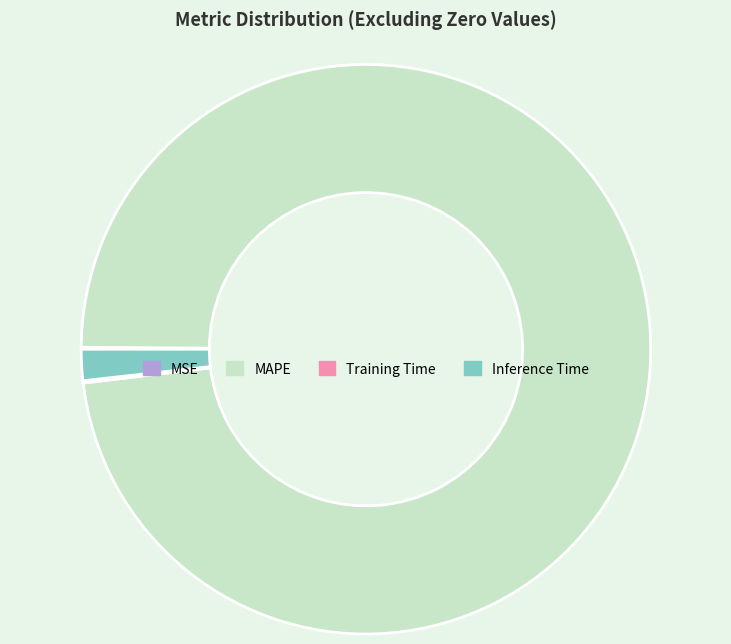

Which has a higher value, Inference Time or MAPE?

MAPE